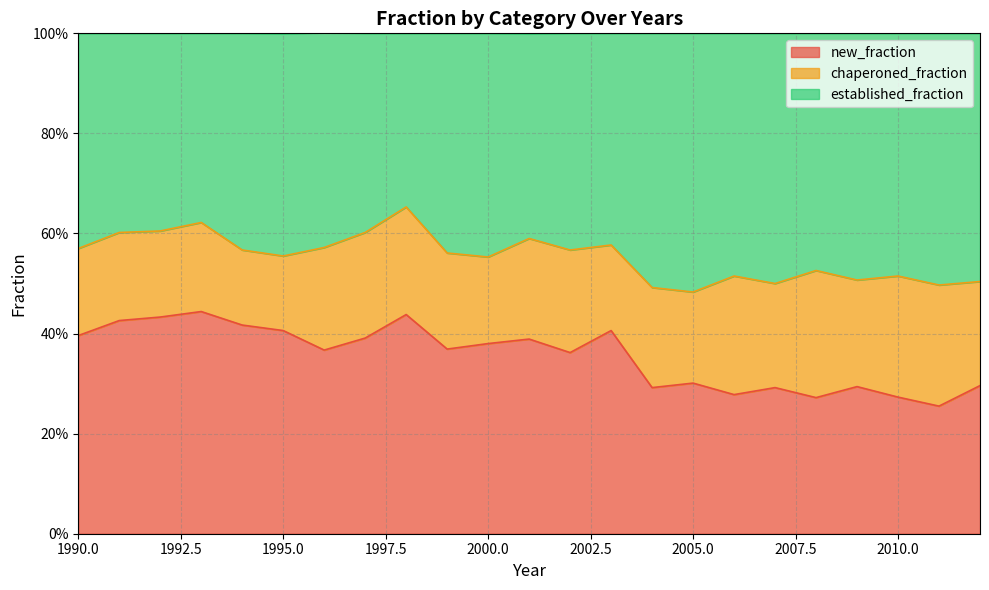

What are all the series names shown in the legend?

new_fraction, chaperoned_fraction, established_fraction